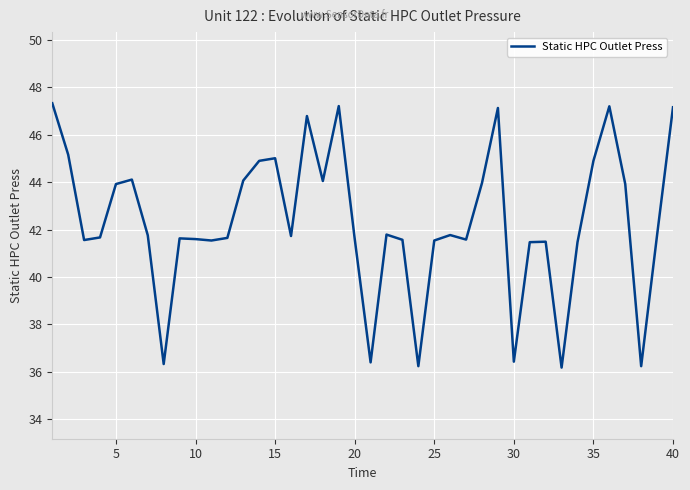

What is the greatest value displayed?

47.3